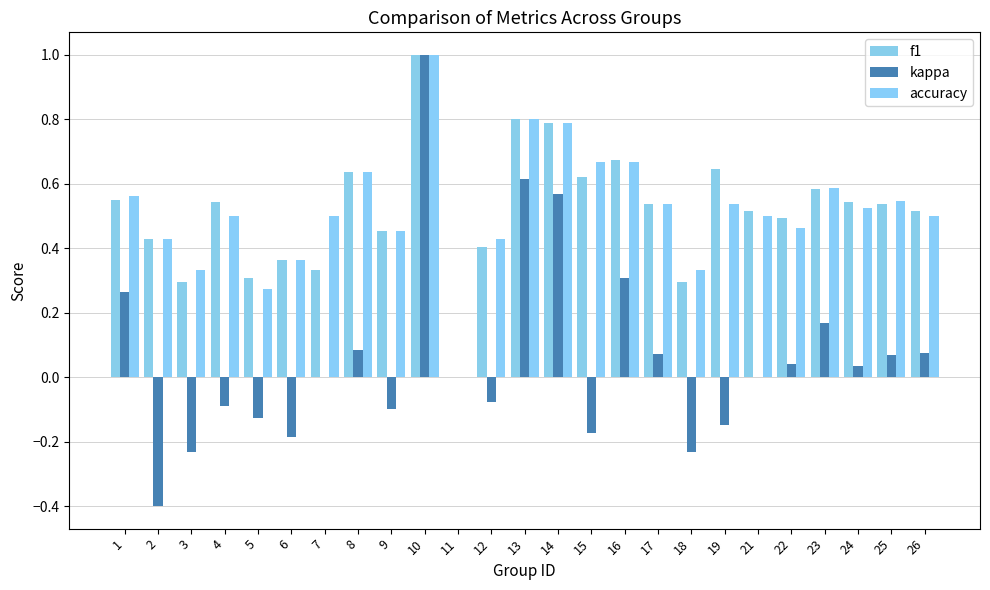

How many groups of bars are there?

25